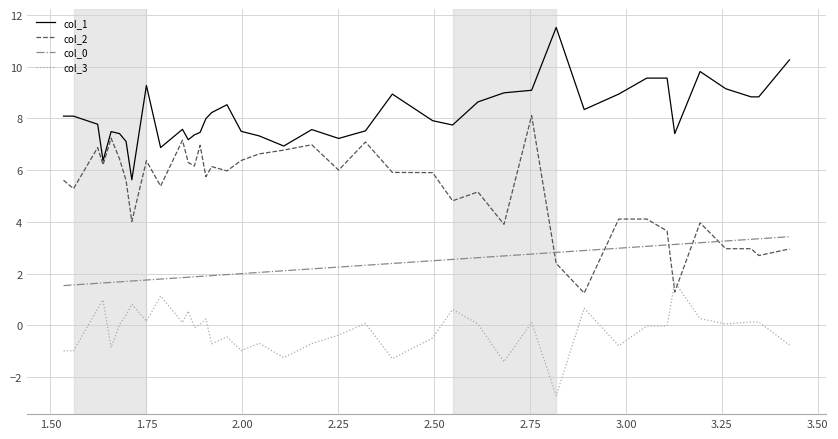

True or false: col_0 and col_3 cross at least once.

False